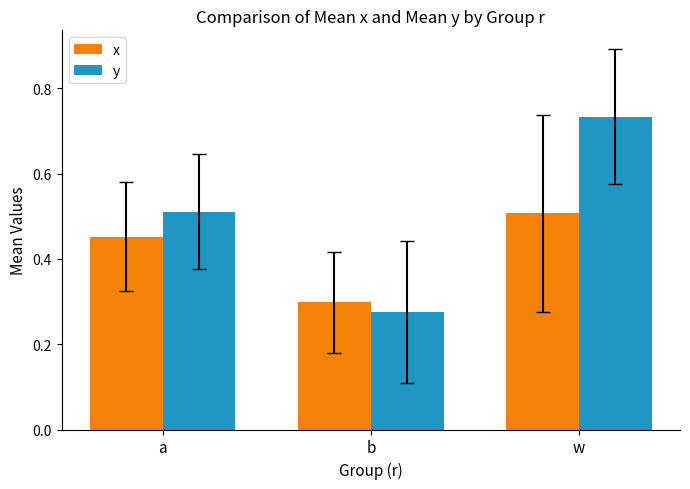

How many x values are between 0 and 1?

3